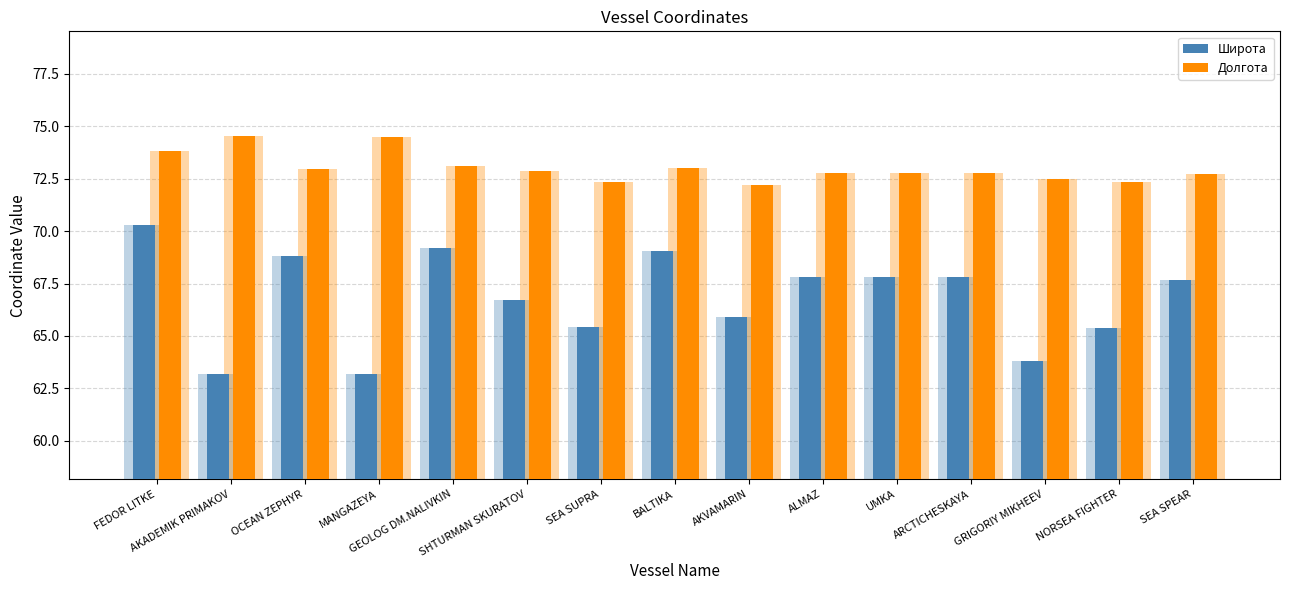

The Широта series shows 96.2 at SEA SPEAR. True or false?

False